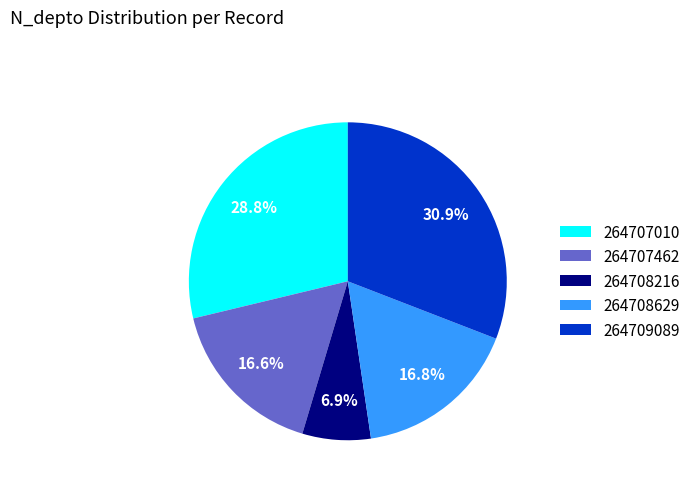

Does any single category account for the majority?

No